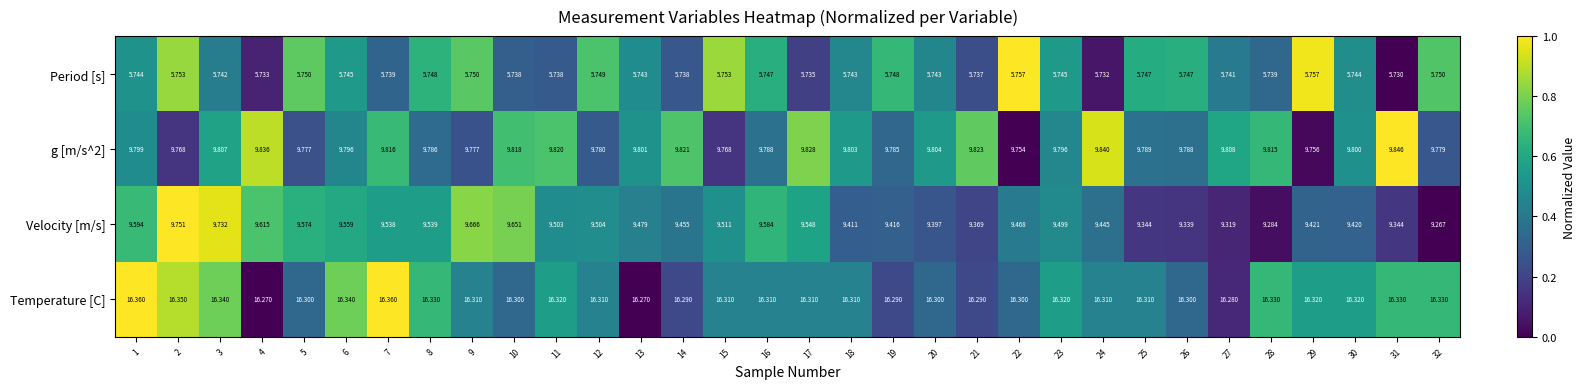

Which series has the widest spread of values?

Velocity [m/s]